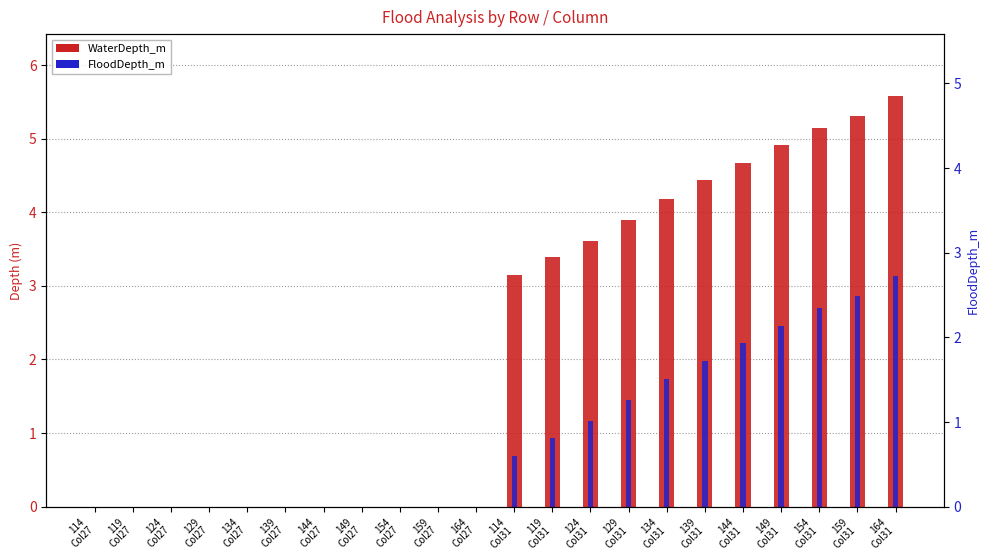

Which category has the highest value in the FloodDepth_m series?

164
Col31